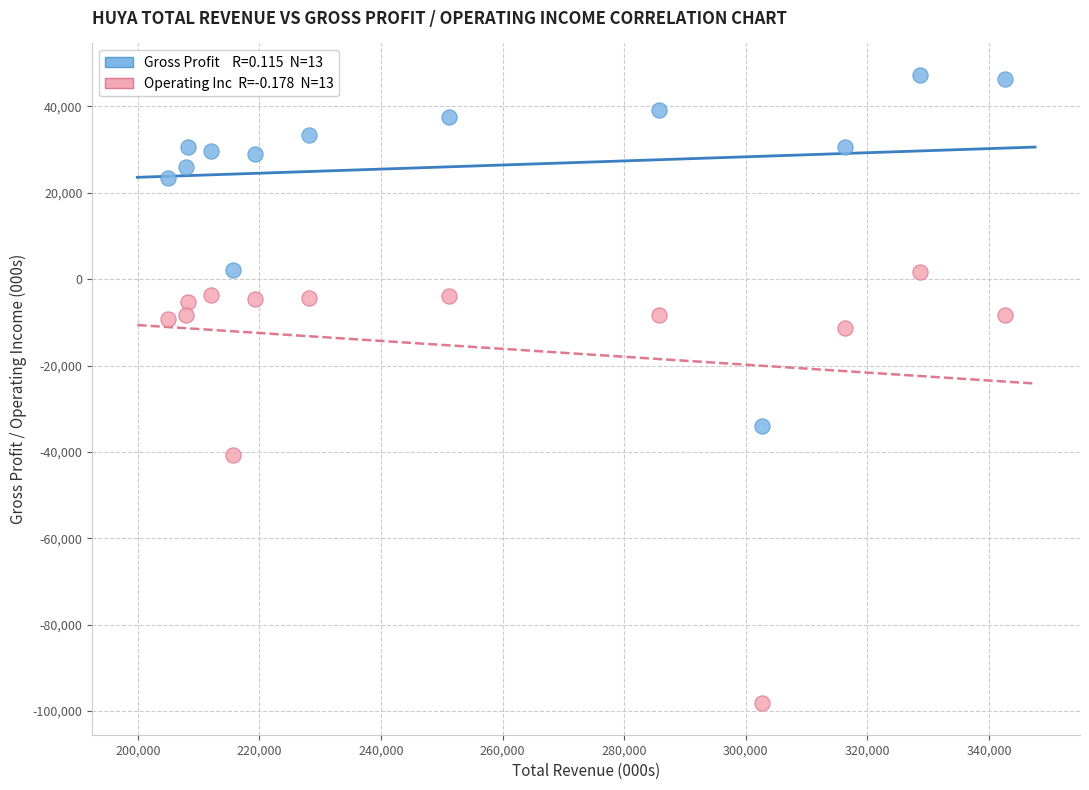

Across all data points, what is the range of X values (max minus min)?

137700